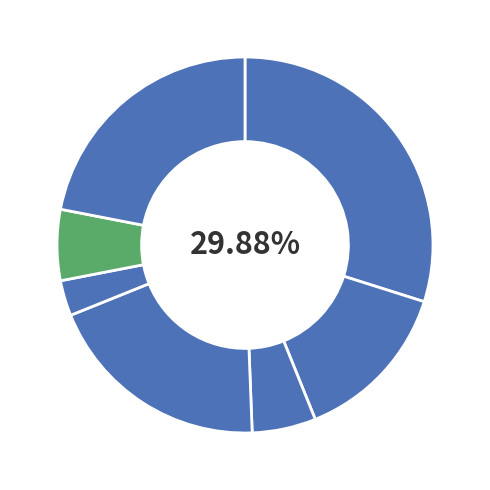

Which slice is the largest?

Planning